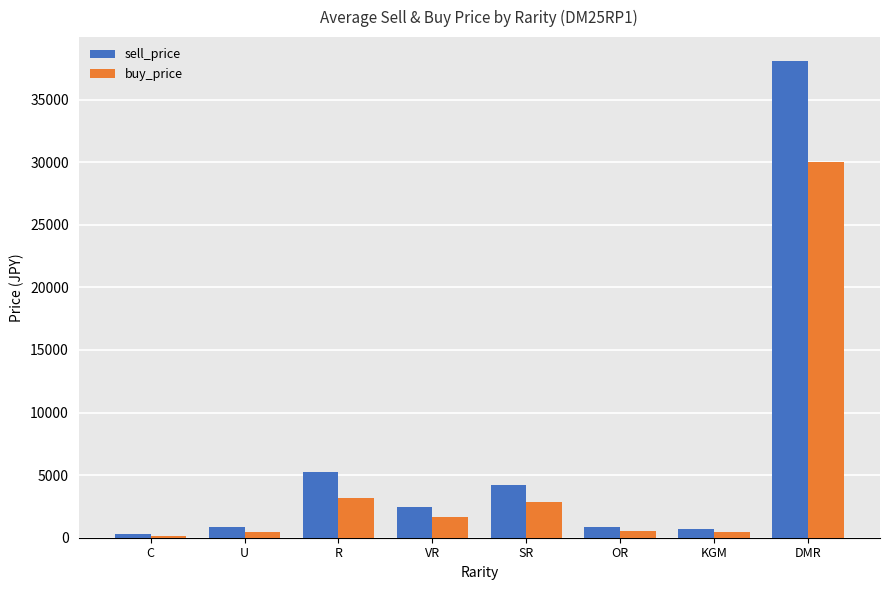

Rank the series by their average value, from highest to lowest.

sell_price, buy_price